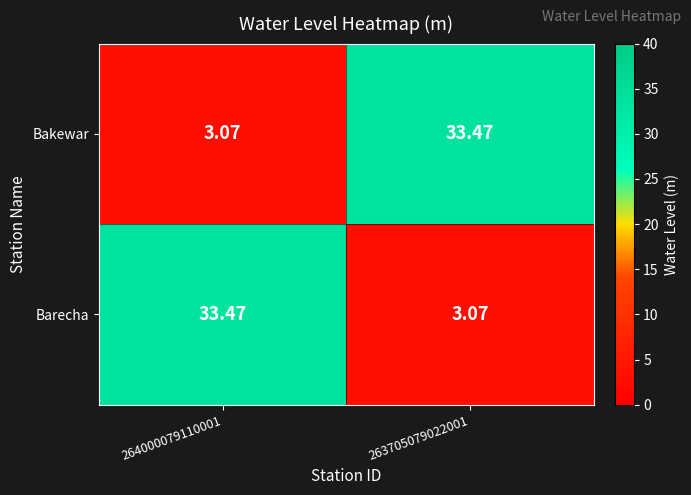

Count the number of data series in this chart.

2